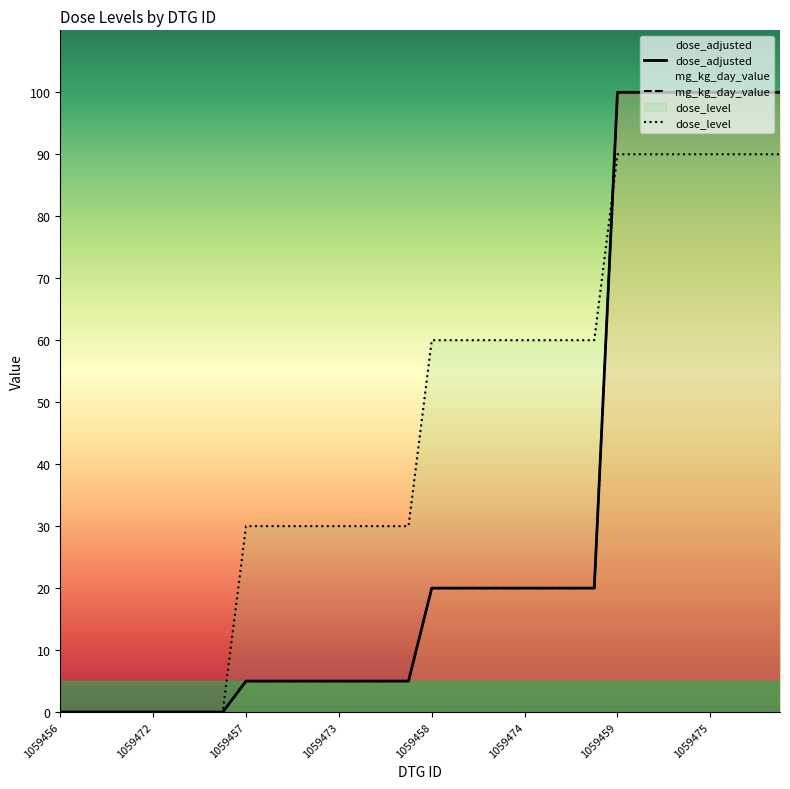

Which series has the largest total across all categories?

dose_level